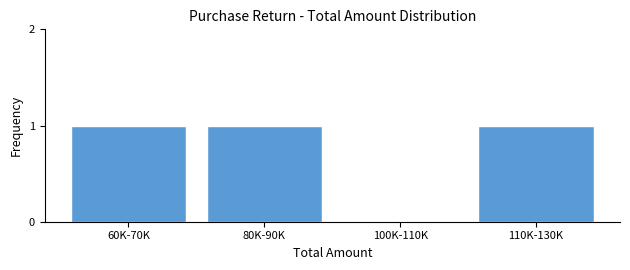

Reading left to right, list all the values displayed in this chart.

60K-70K=1	80K-90K=1	100K-110K=0	110K-130K=1